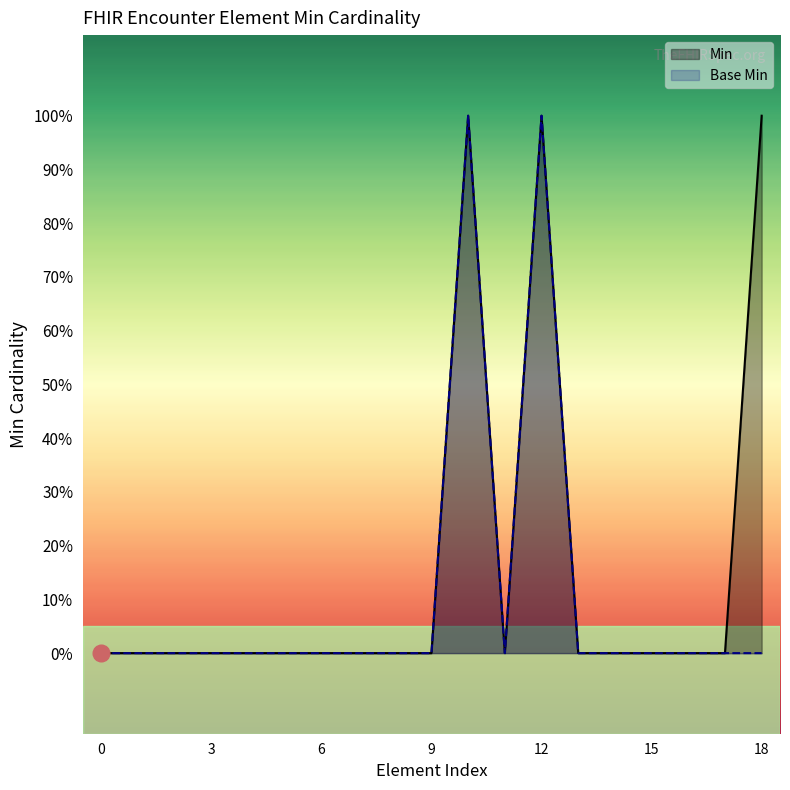

The value of Base Min at 18 is 0. True or false?

True